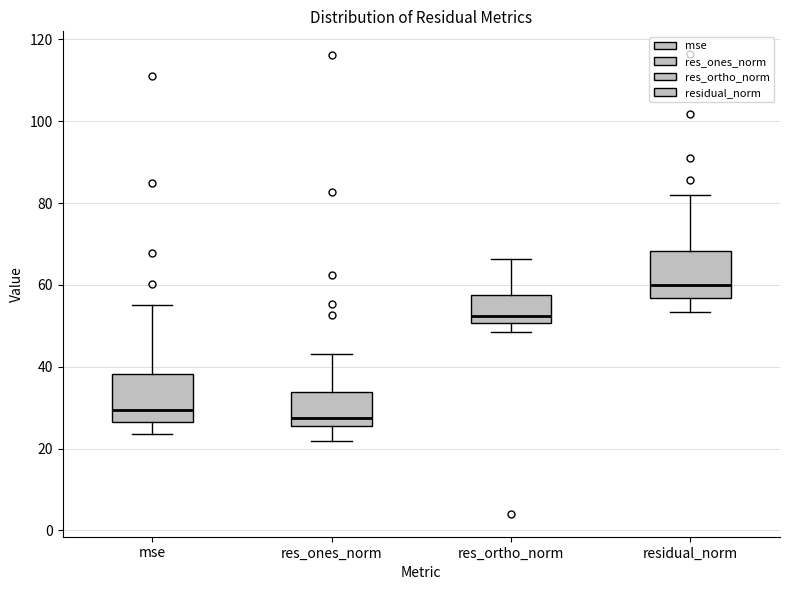

Reading left to right, read every box against the y-axis: the position of its median line, the range the box covers, and the ends of its whiskers. The values are not printed on the chart, so give them approximately, as read against the axis.

mse: median 30, box 26 to 38, whiskers 24 to 56
res_ones_norm: median 28, box 26 to 34, whiskers 22 to 44
res_ortho_norm: median 52, box 50 to 58, whiskers 48 to 66
residual_norm: median 60, box 56 to 68, whiskers 54 to 82